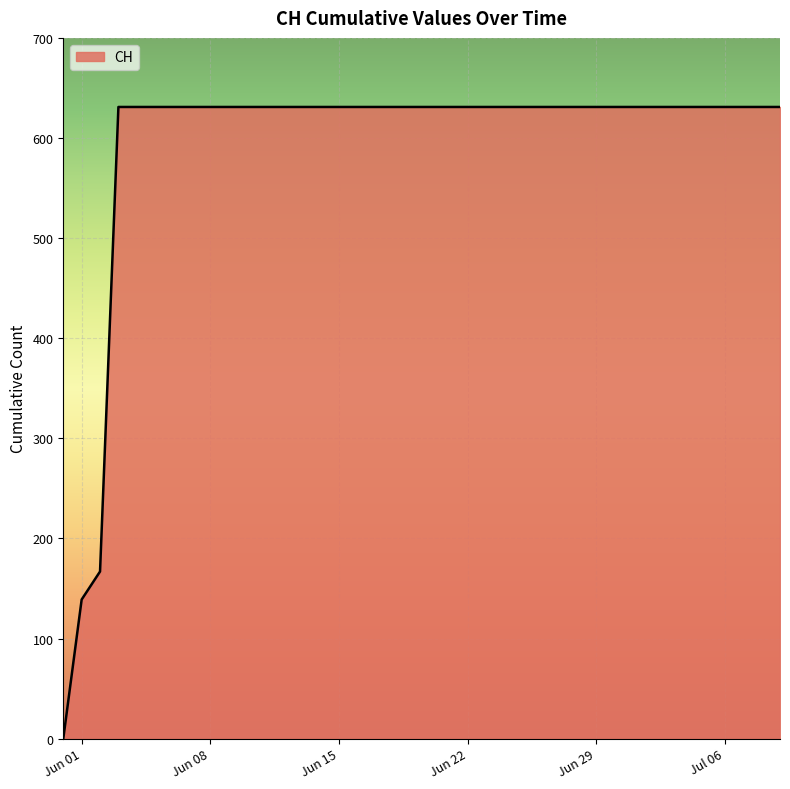

What is the difference between the maximum and minimum values?

631